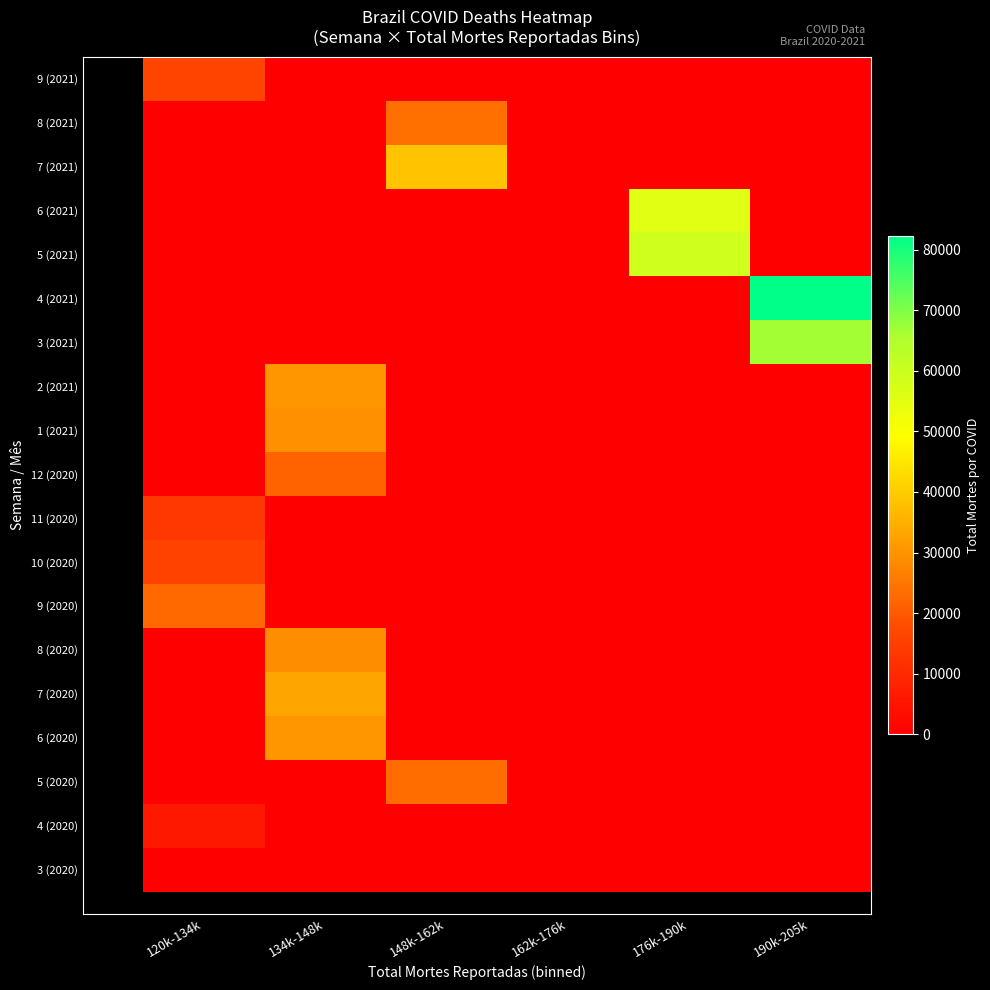

How many categories are shown in the chart?

6